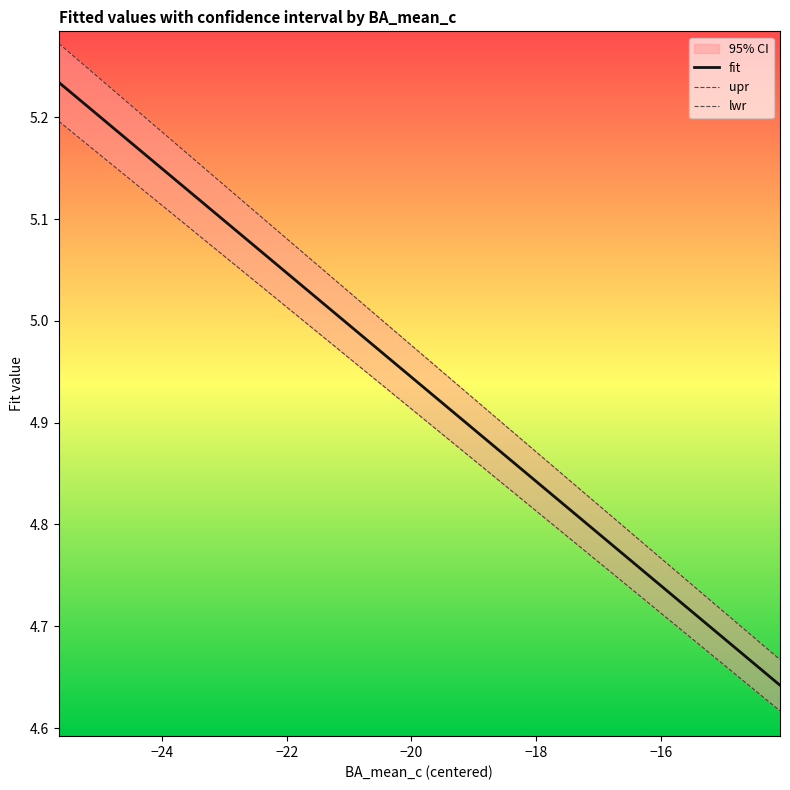

Reading right to left, what are all the values shown in this chart?

fit: 4.6	4.7	4.7	4.7	4.7	4.7	4.7	4.7	4.8	4.8	4.8	4.8	4.8	4.8	4.9	4.9	4.9	4.9	4.9	4.9	4.9	5.0	5.0	5.0	5.0	5.0	5.0	5.1	5.1	5.1	5.1	5.1	5.1	5.1	5.2	5.2	5.2	5.2	5.2	5.2
upr: 4.7	4.7	4.7	4.7	4.7	4.7	4.8	4.8	4.8	4.8	4.8	4.8	4.9	4.9	4.9	4.9	4.9	4.9	4.9	5.0	5.0	5.0	5.0	5.0	5.0	5.1	5.1	5.1	5.1	5.1	5.1	5.1	5.2	5.2	5.2	5.2	5.2	5.2	5.3	5.3
lwr: 4.6	4.6	4.6	4.7	4.7	4.7	4.7	4.7	4.7	4.8	4.8	4.8	4.8	4.8	4.8	4.8	4.9	4.9	4.9	4.9	4.9	4.9	4.9	5.0	5.0	5.0	5.0	5.0	5.0	5.0	5.1	5.1	5.1	5.1	5.1	5.1	5.2	5.2	5.2	5.2